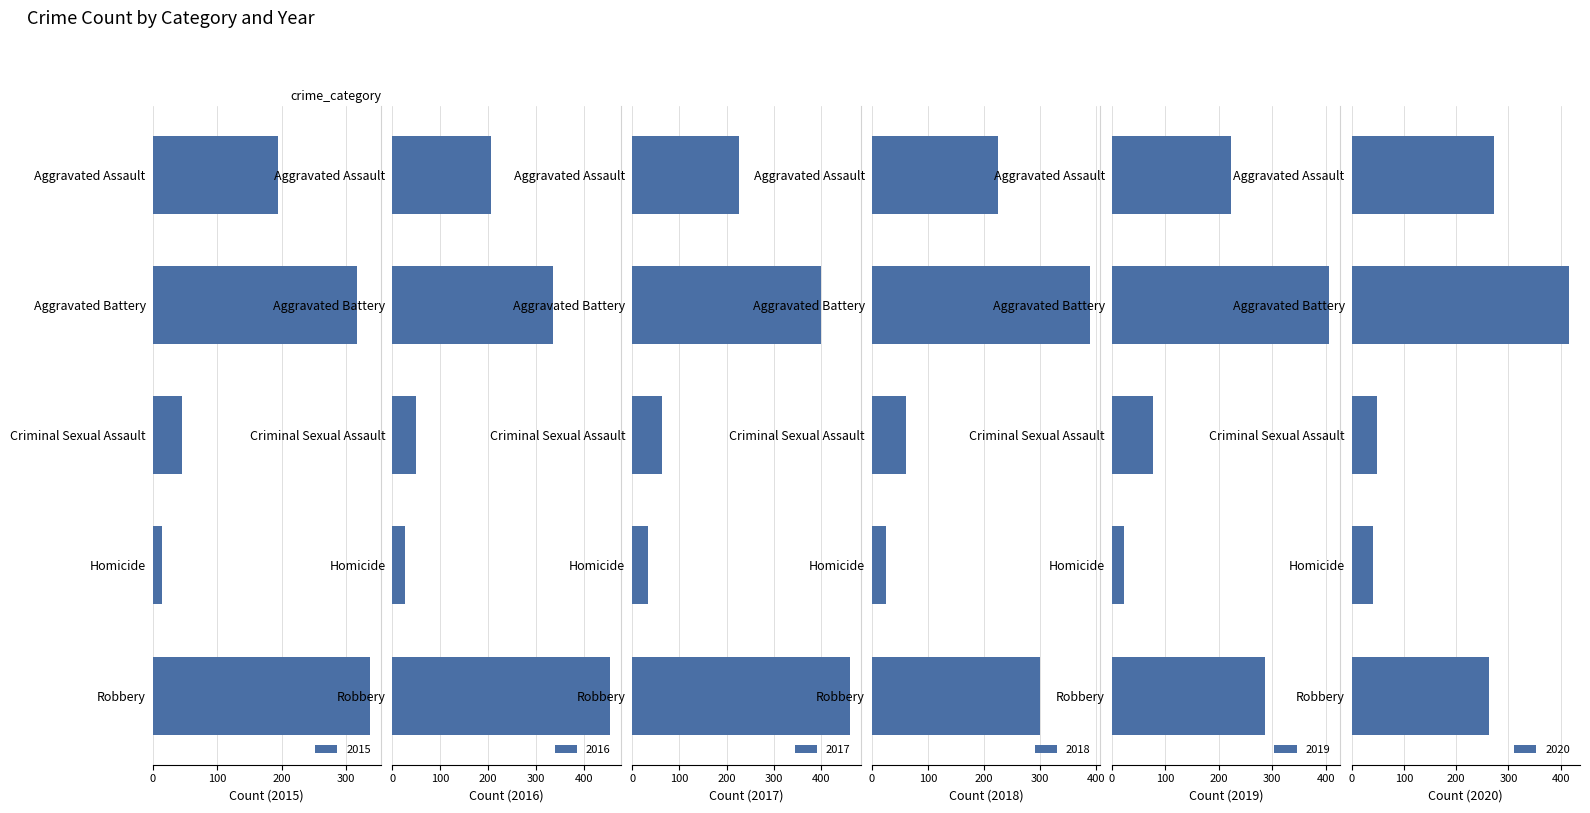

Reading right to left, extract all data points from this chart.

2015: 337	15	46	316	194
2016: 454	26	50	336	206
2017: 460	33	62	400	225
2018: 301	25	60	389	225
2019: 287	22	77	407	223
2020: 263	41	48	416	273